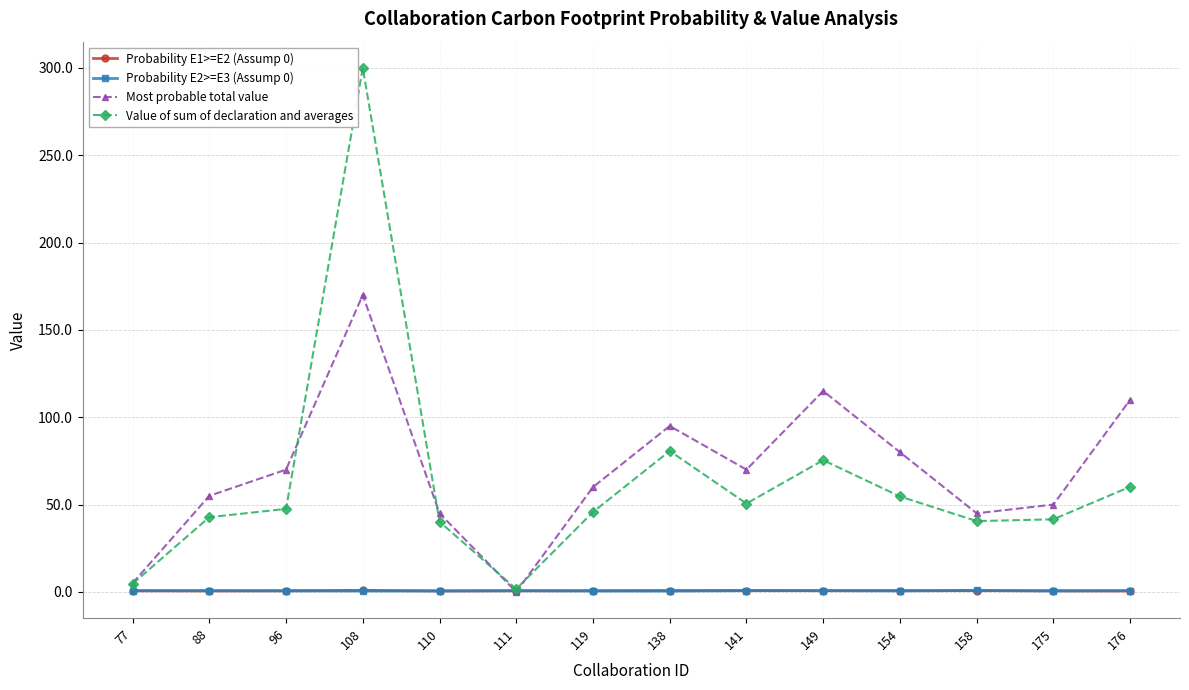

The value of Value of sum of declaration and averages at 176 is 94.5. True or false?

False